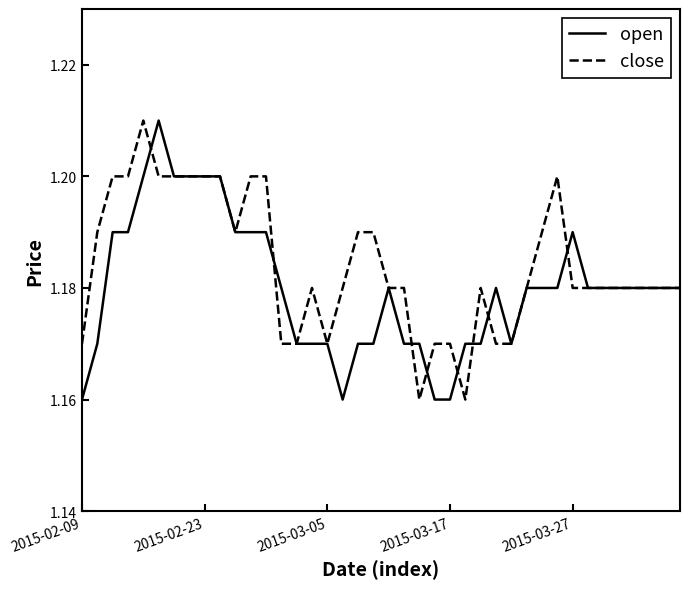

Which series has the largest total across all categories?

close